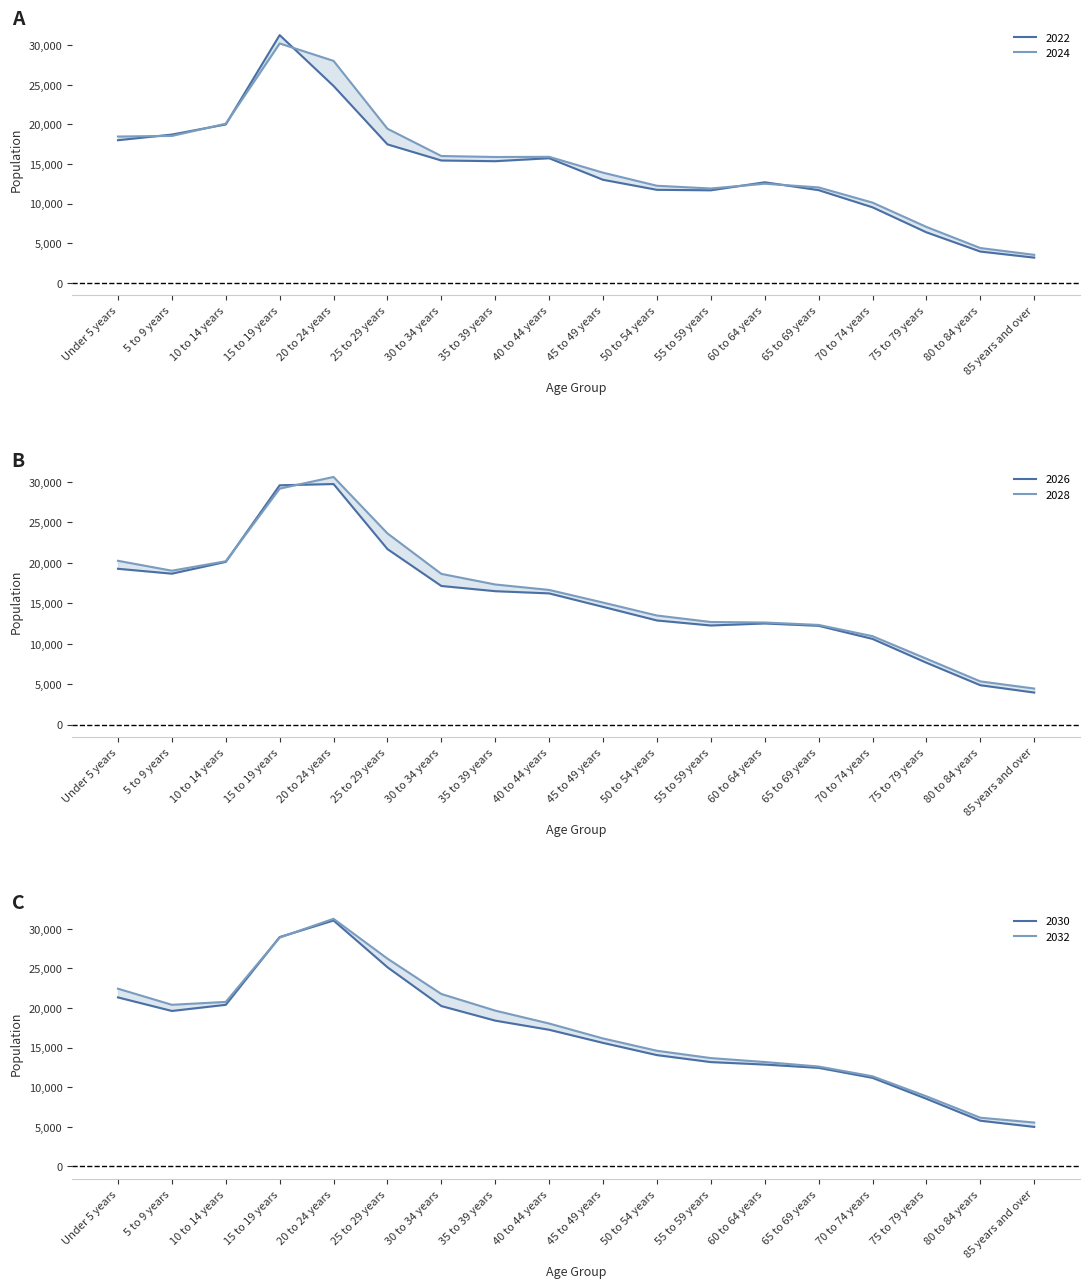

Which series has the largest total across all categories?

2032